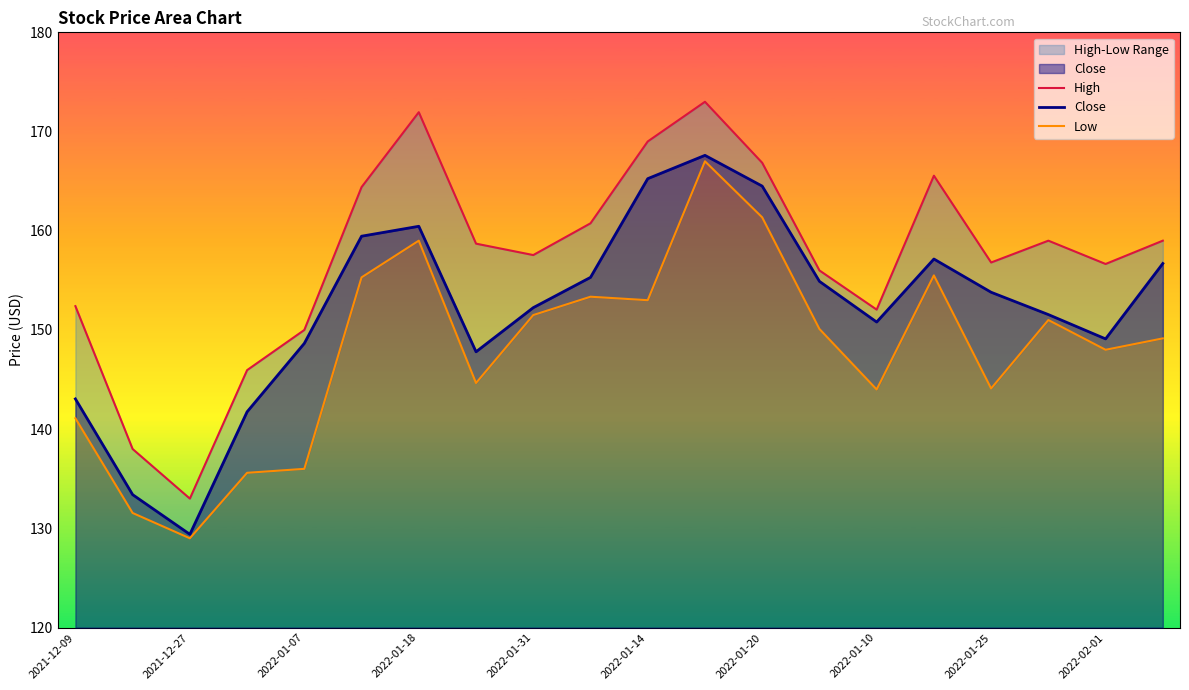

Is it true that Close equals 43.2 at 2022-01-18?

False